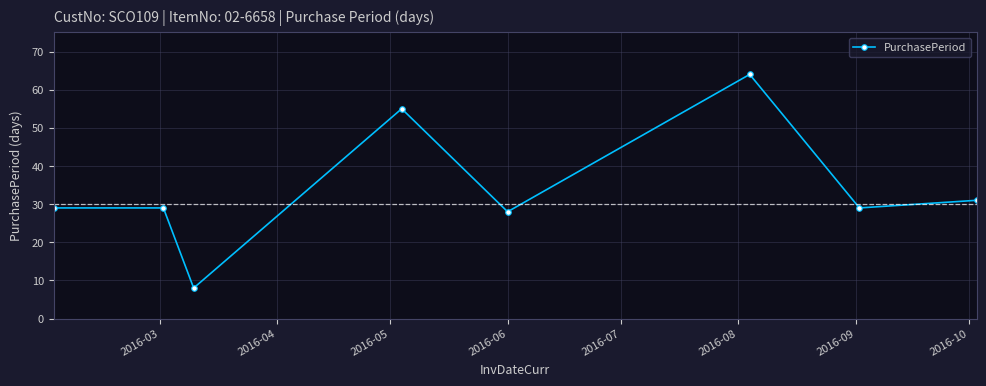

What is the smallest value displayed?

8